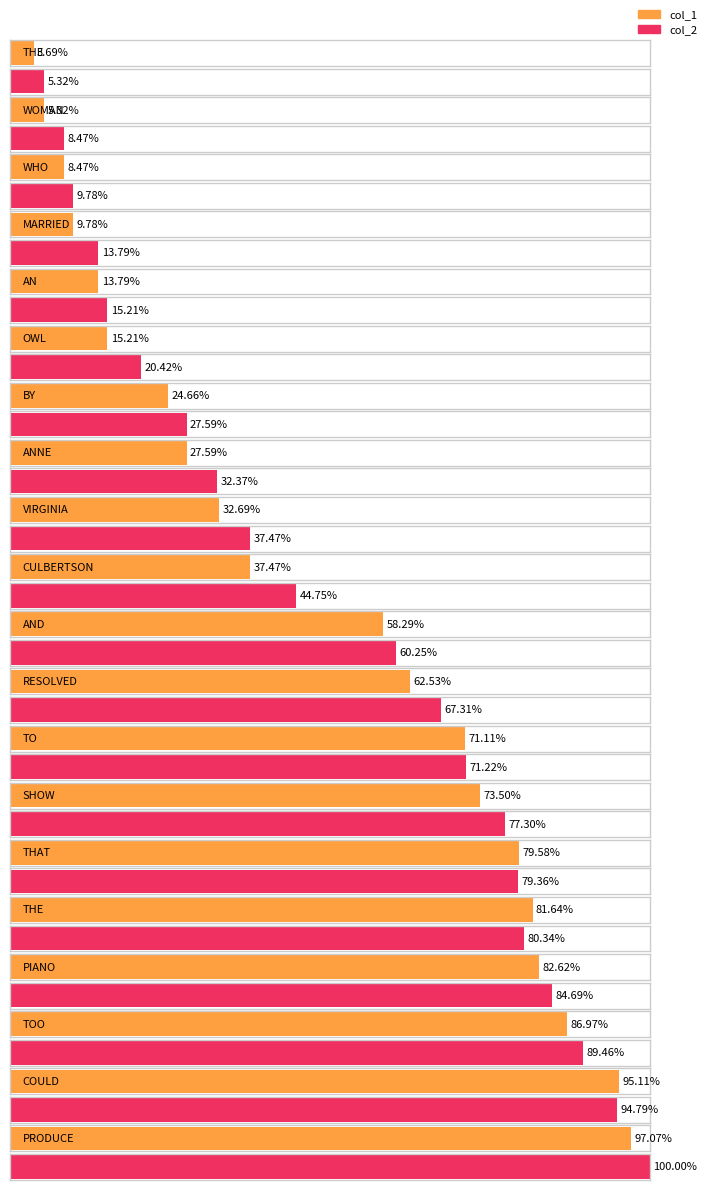

Does the chart contain any negative values?

No